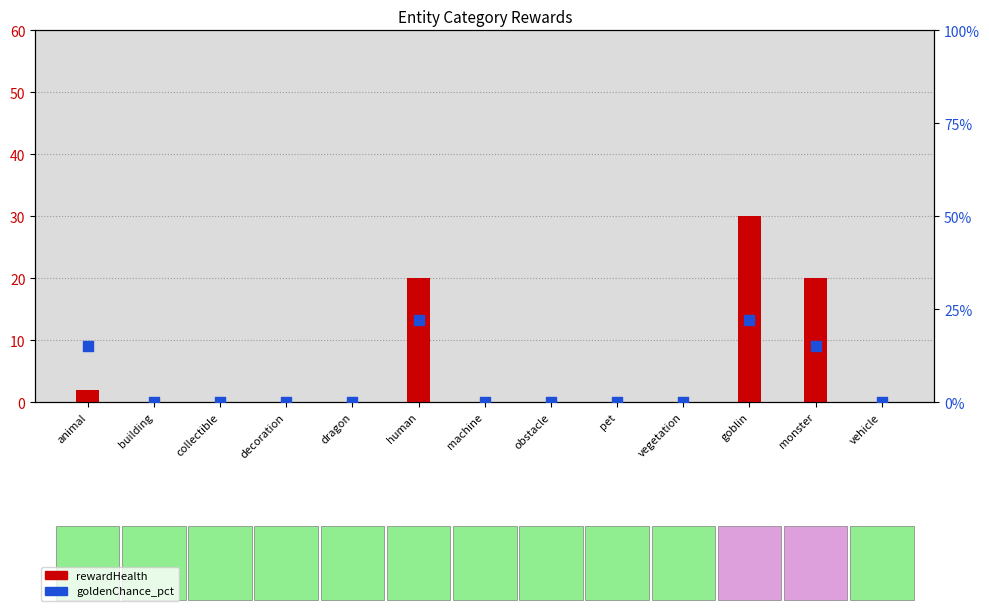

At how many categories does at least one series exceed 5?

4